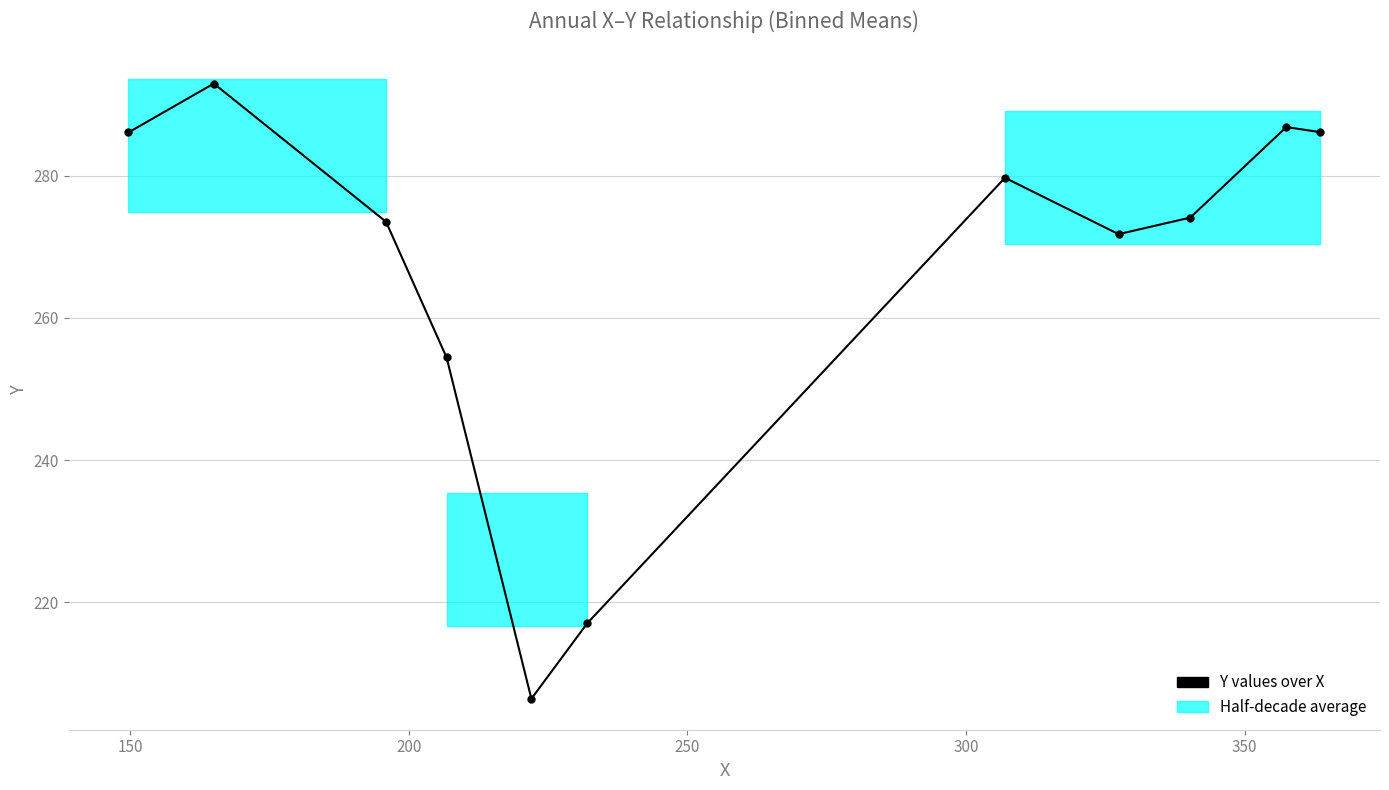

What is the difference between the second highest and second lowest values?

69.9